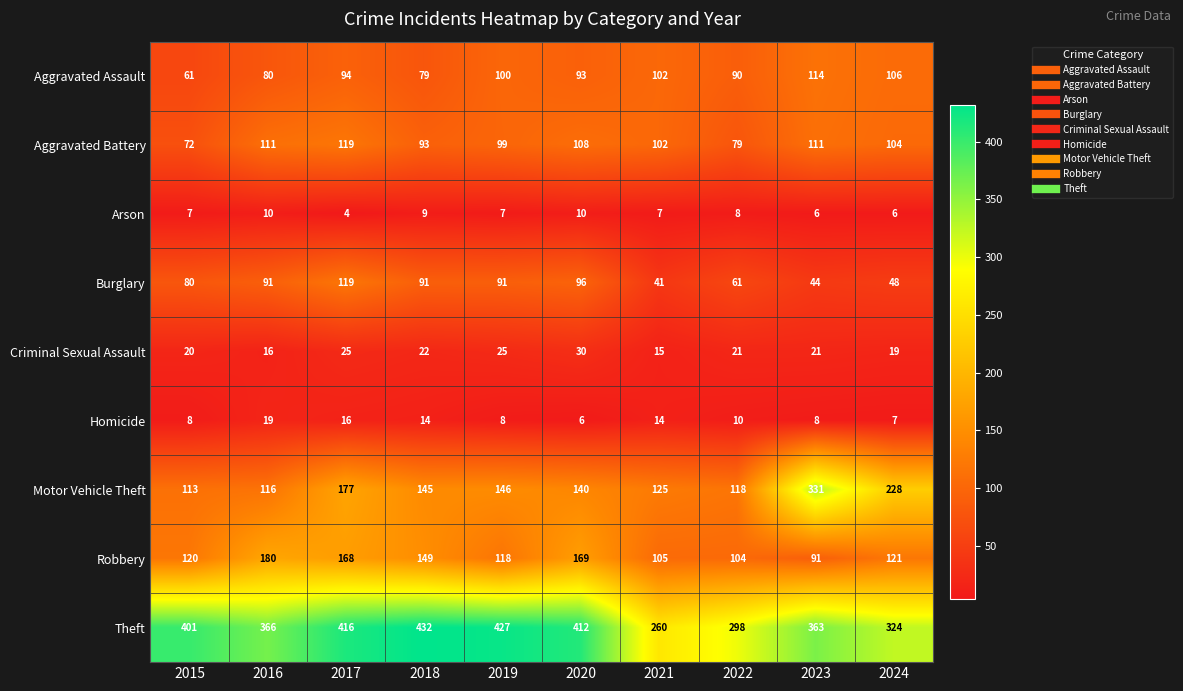

Is it true that Arson equals 7 at 2019?

True